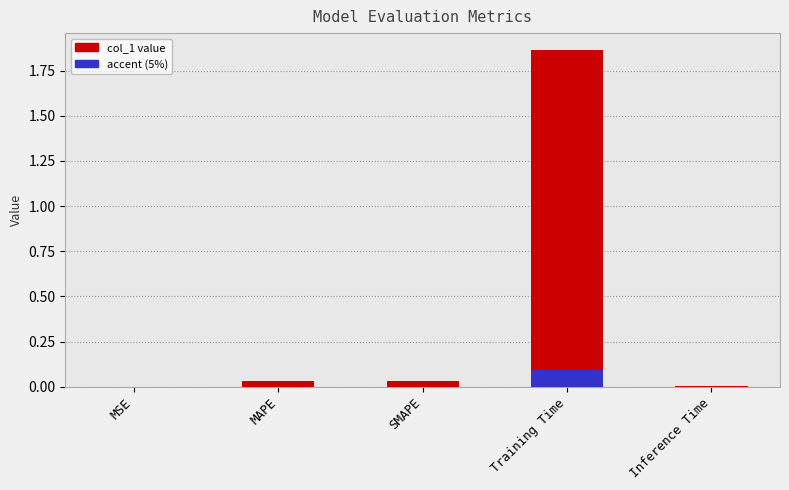

Where is the data nearest to the value 0?

MSE